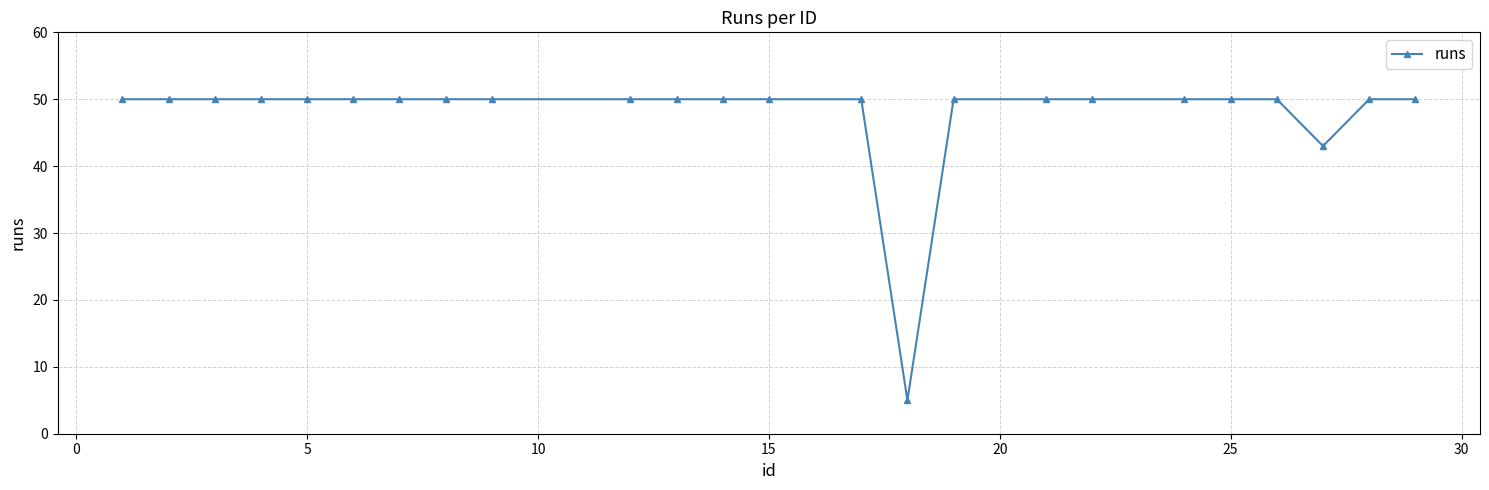

What is the value of the 16th point from the left?

50